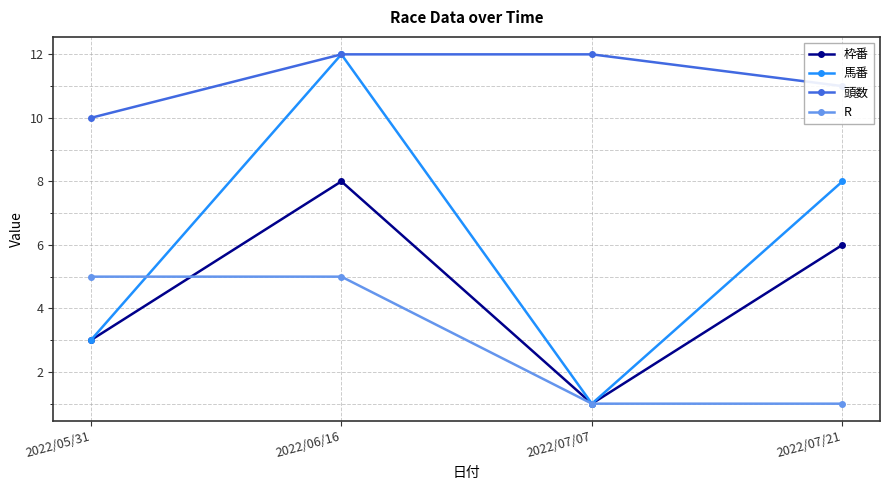

True or false: 頭数 and R cross at least once.

False